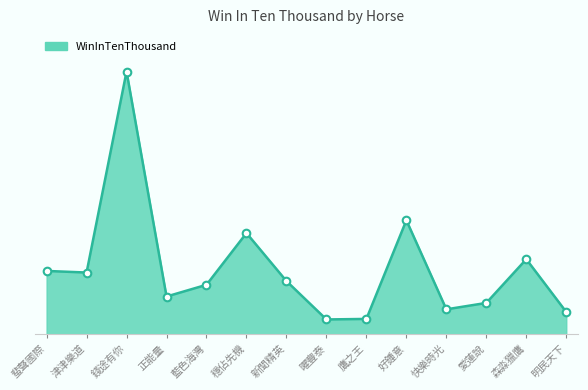

Between 新聞精英 and 森淼獵鷹, which is larger?

森淼獵鷹